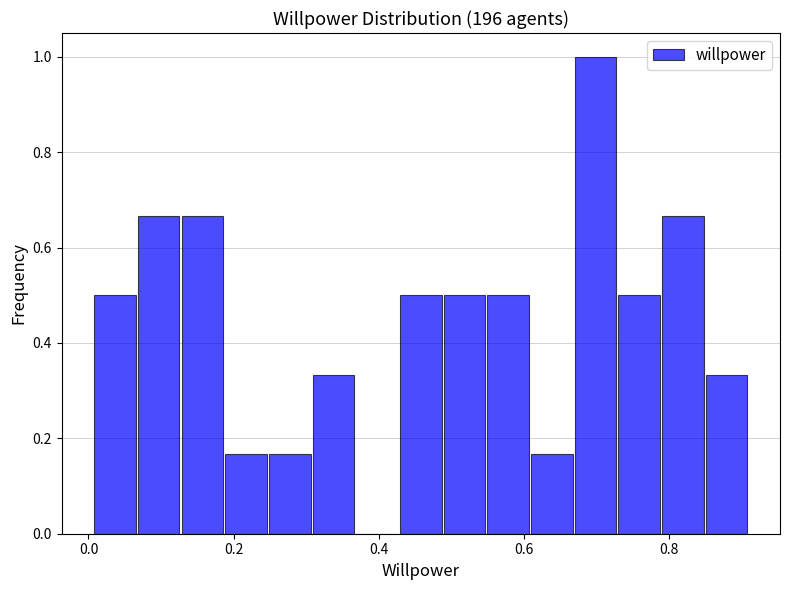

Around what value on the x-axis is the tallest bar? Give the approximate position of its centre, as read against the axis.

0.70